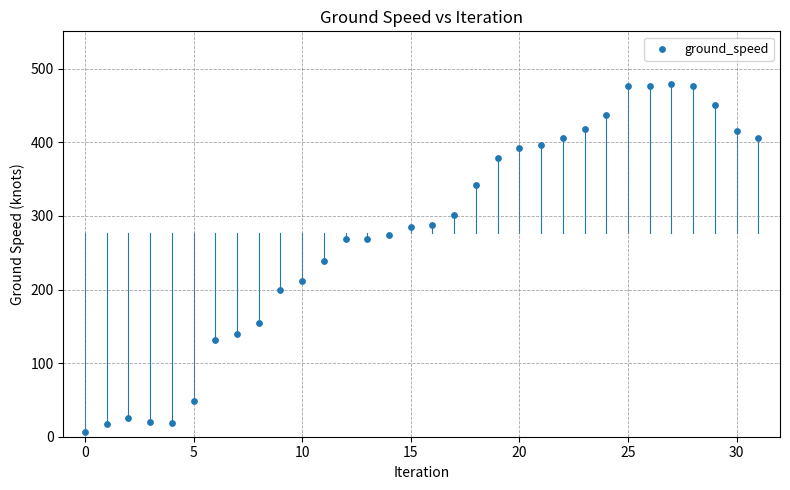

What is the range of Y values (max minus min)?

472